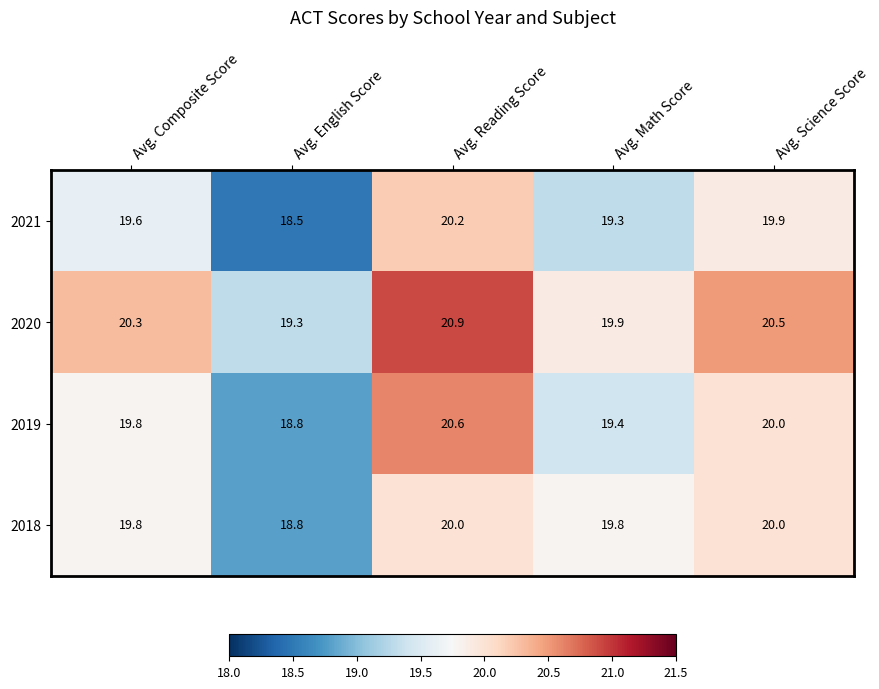

True or false: 2018 has a value of 19.8 at Avg. Composite Score.

True